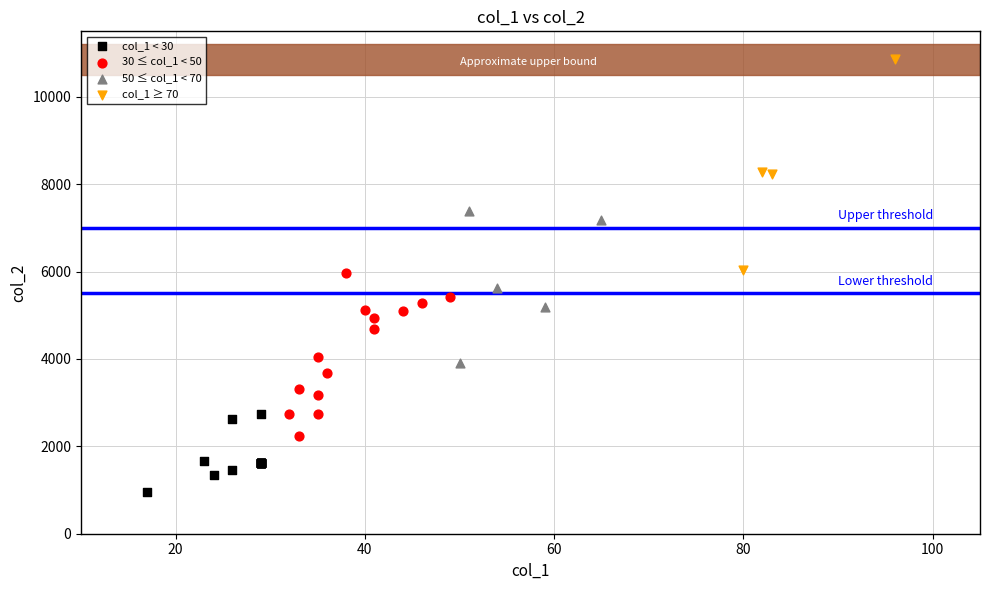

What are all the series names shown in the legend?

col_1 < 30, 30 ≤ col_1 < 50, 50 ≤ col_1 < 70, col_1 ≥ 70